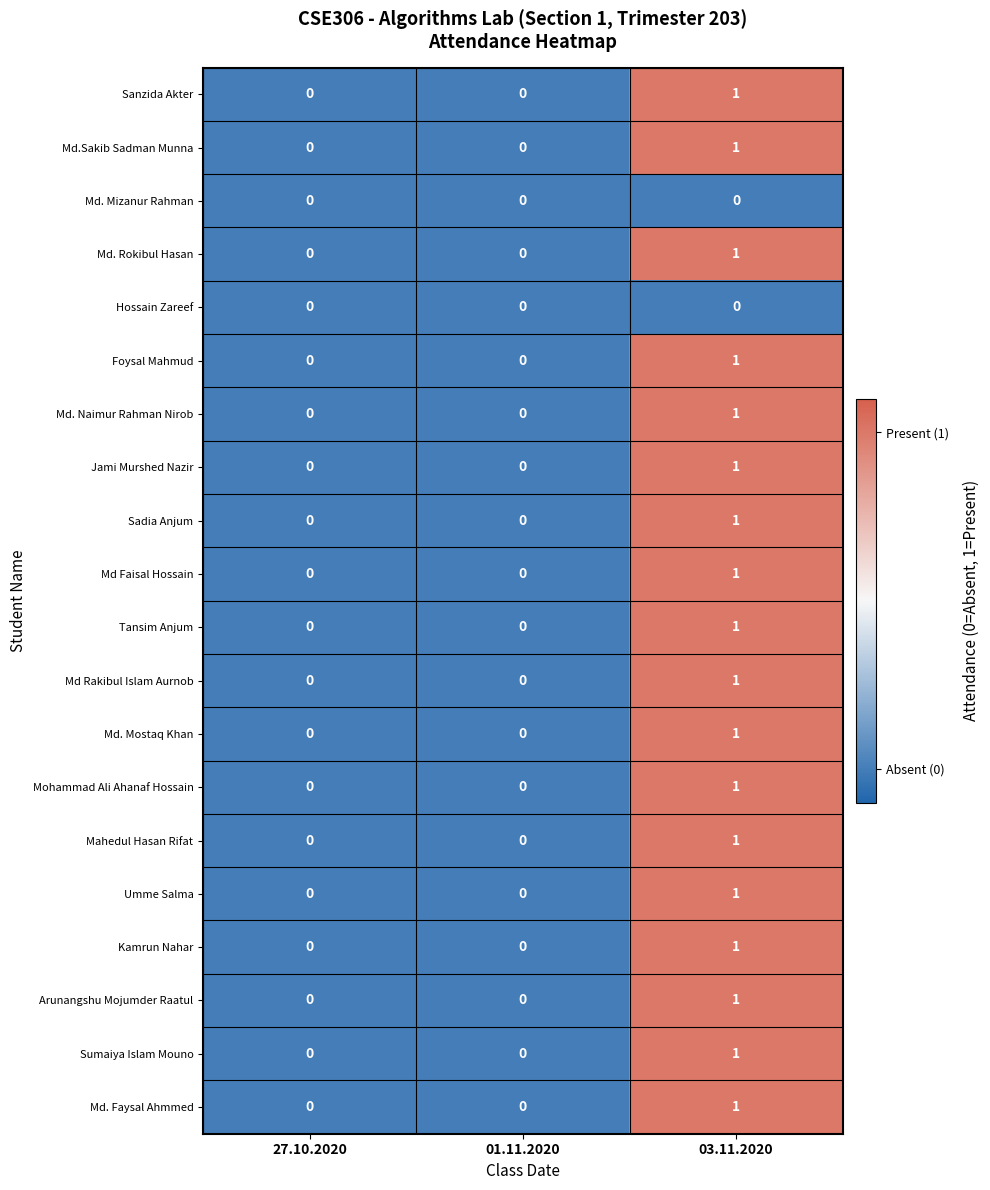

At which label does Md. Mostaq Khan reach its peak?

03.11.2020